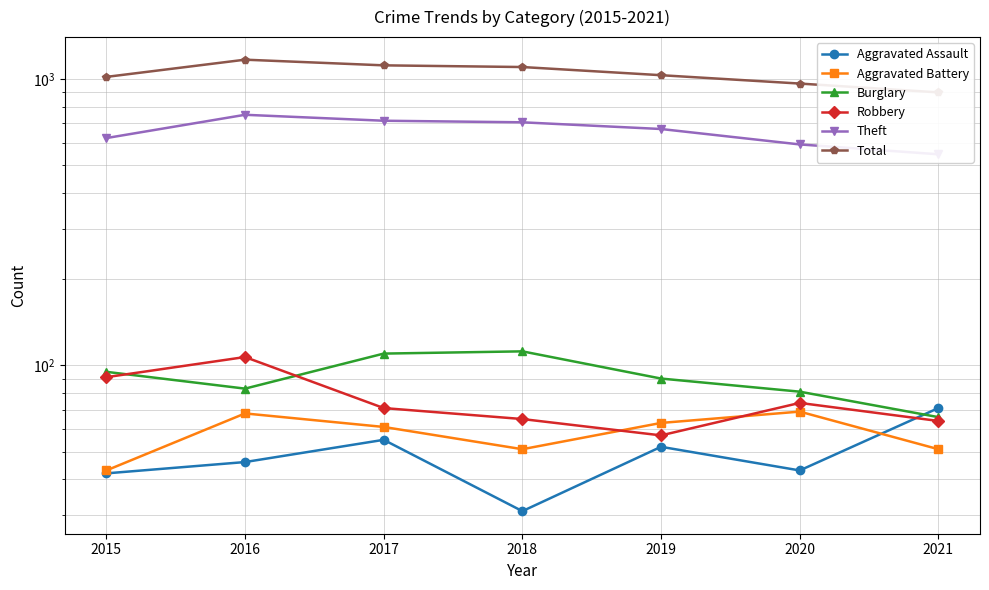

What is the value of the Burglary point at the 7th from the left?

66